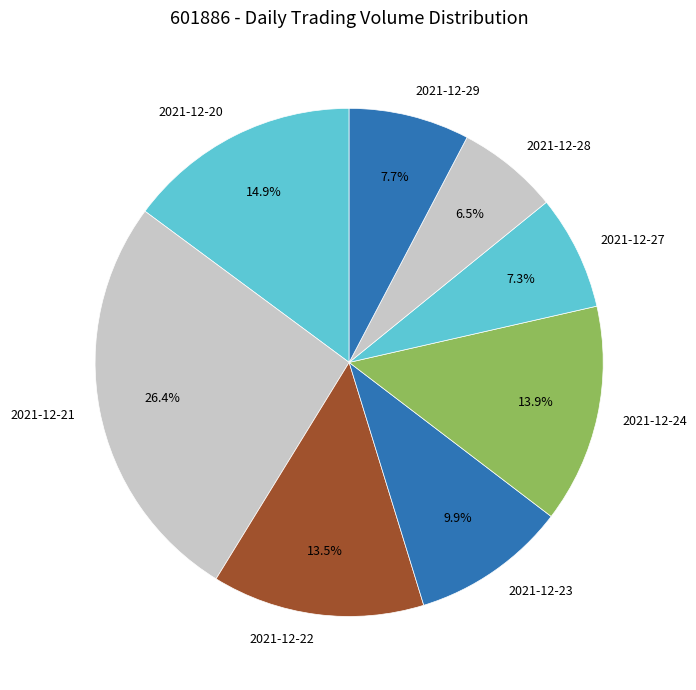

Does any single category account for the majority?

No